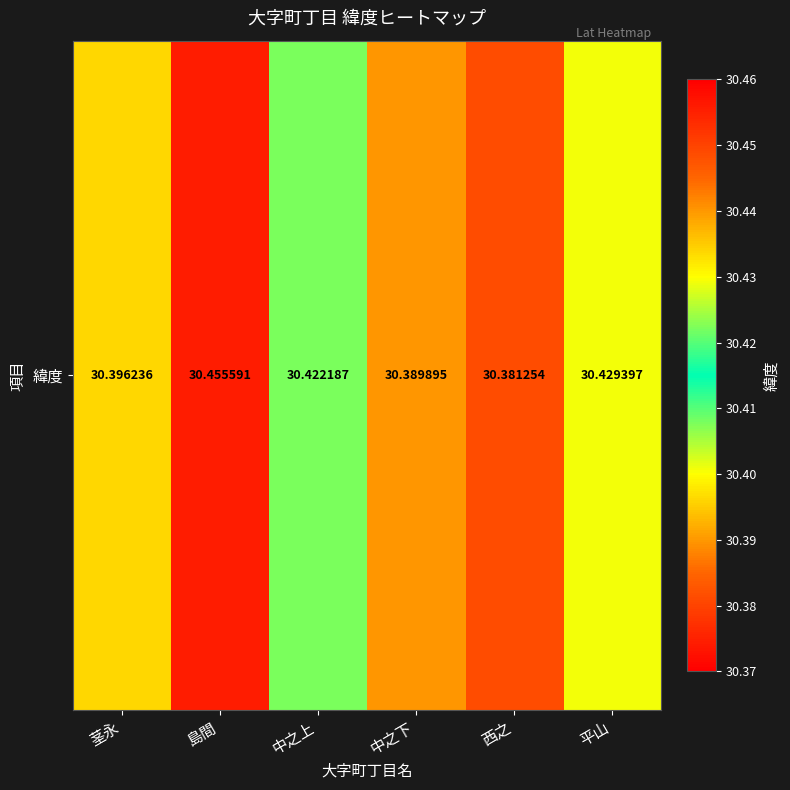

Read the value at 茎永.

30.4